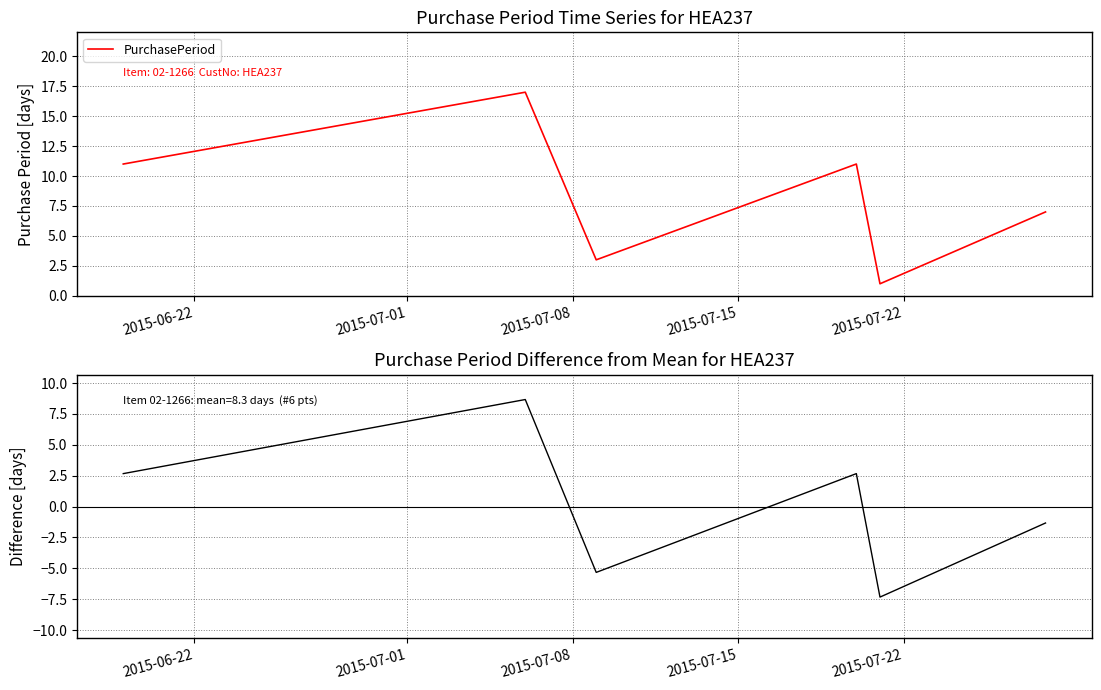

What is the highest value of the PurchasePeriod series?

17